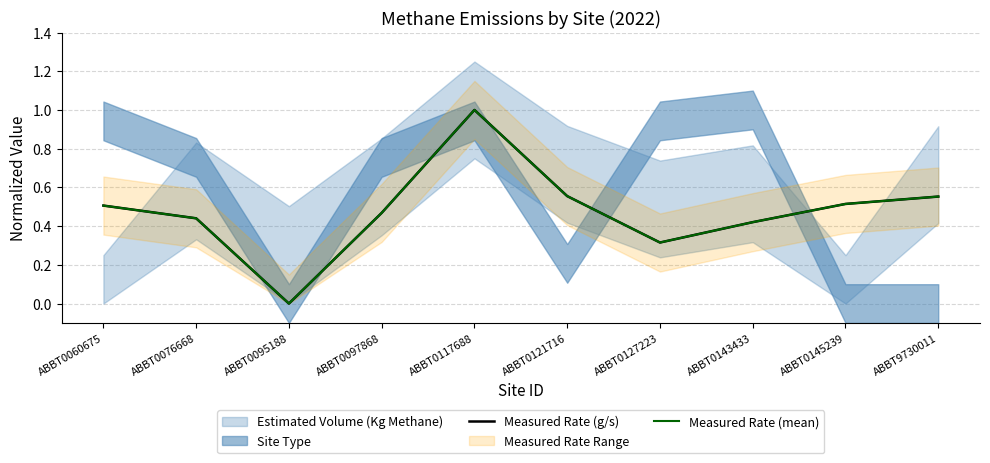

Where is Measured Rate (g/s) nearest to the value 0?

ABBT0095188